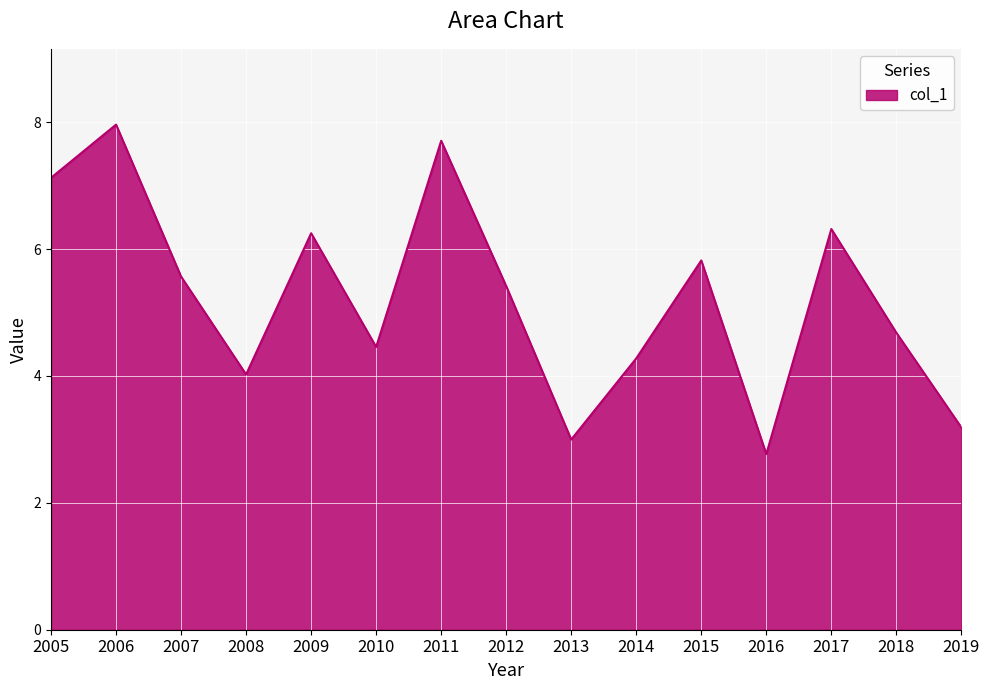

Where is the first local minimum?

2008